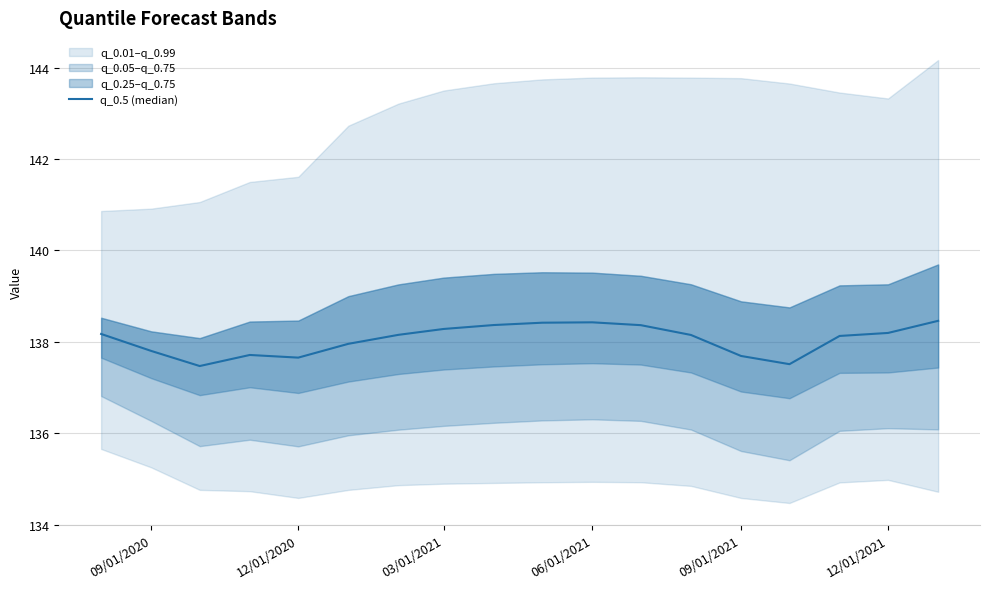

Reading right to left, extract all data points from this chart.

138.5	138.2	138.1	137.5	137.7	138.2	138.4	138.4	138.4	138.4	138.3	138.2	138.0	137.7	137.7	137.5	137.8	138.2